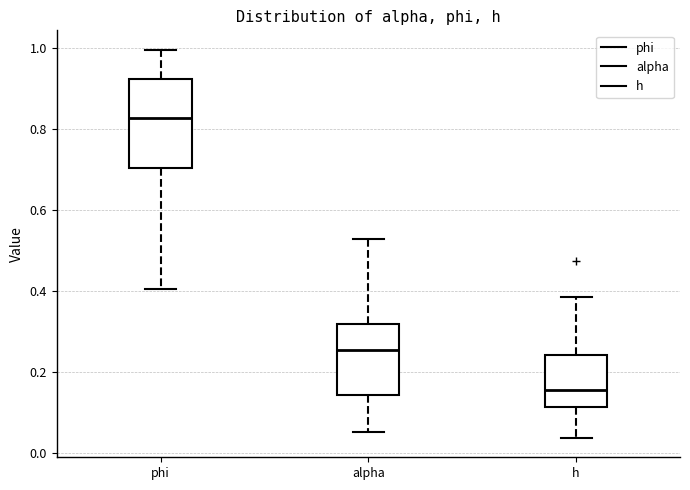

Where is the upper edge of the box for alpha on the y-axis? The values are not printed on the chart, so give them approximately, as read against the axis.

0.32